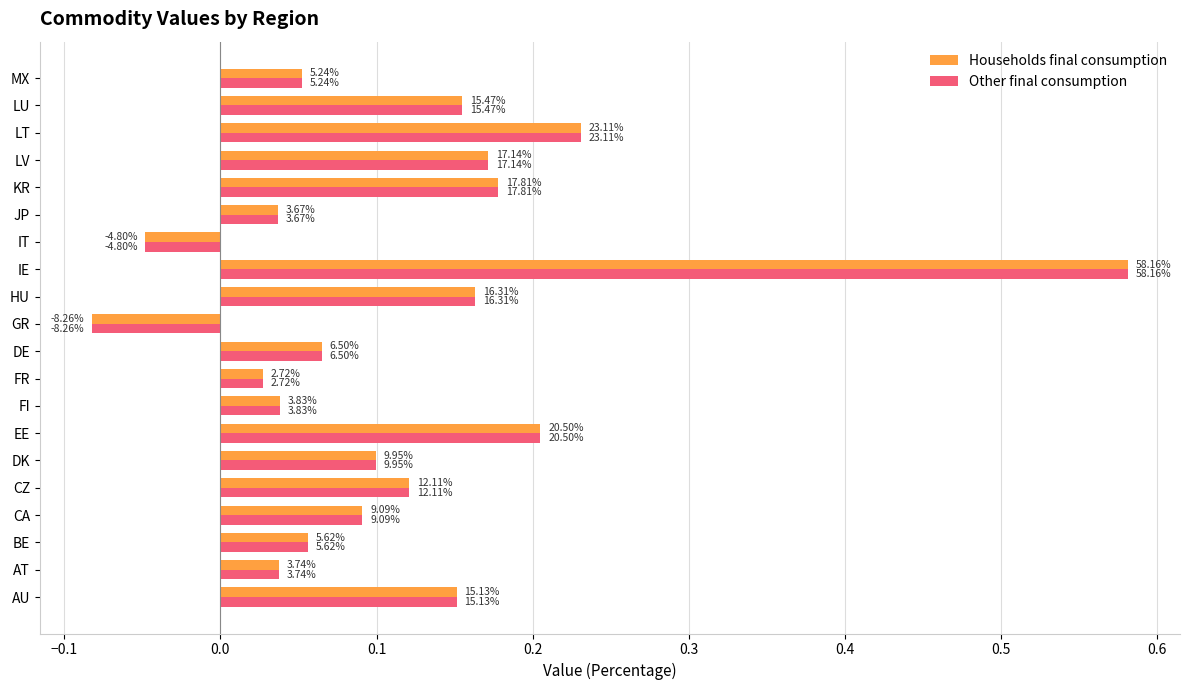

What is the average value of the Households final consumption series?

0.1